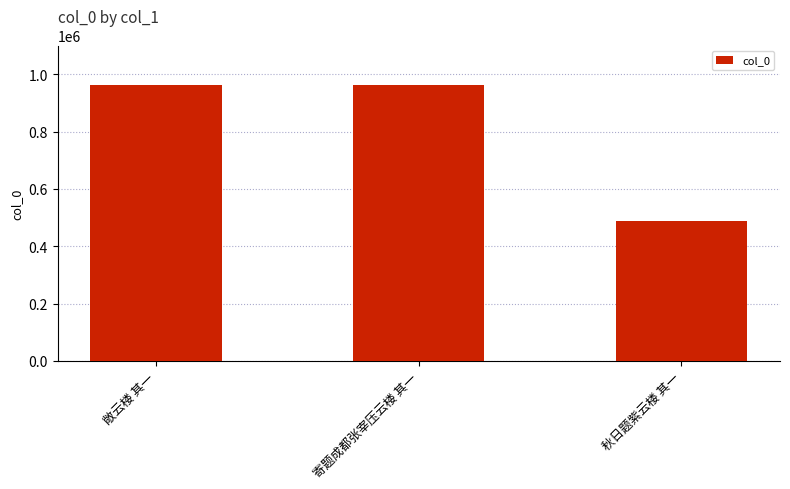

What is the change in value from 敞云楼 其一 to 秋日题紫云楼 其一?

-475000